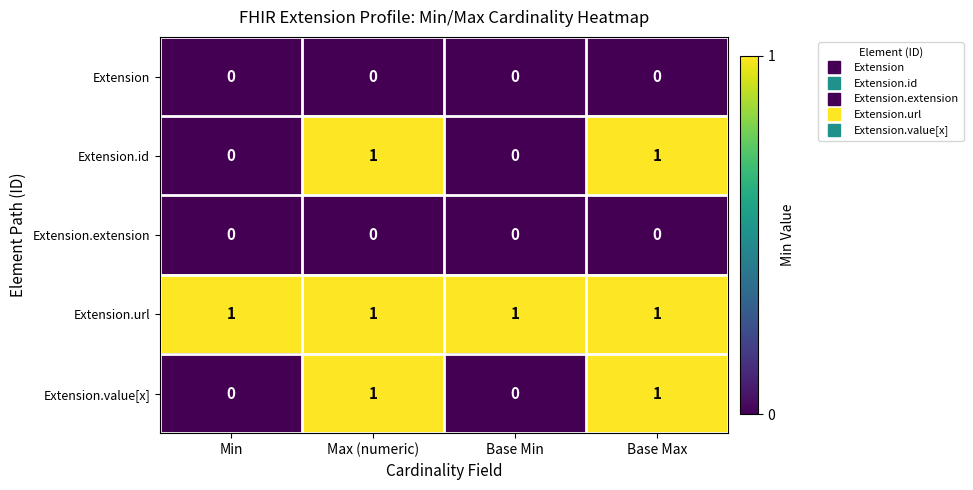

What is the total value across all series at Max (numeric)?

3